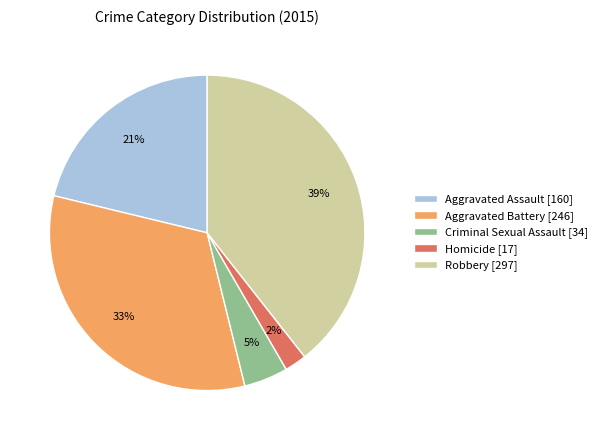

The Homicide slice represents 2% of the pie. True or false?

True